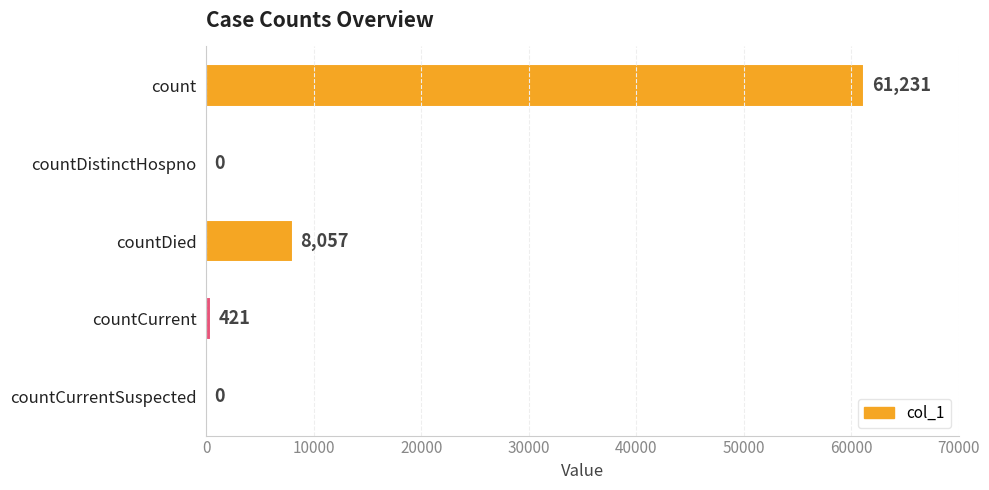

Is it true that the value at countCurrentSuspected is 34755?

False